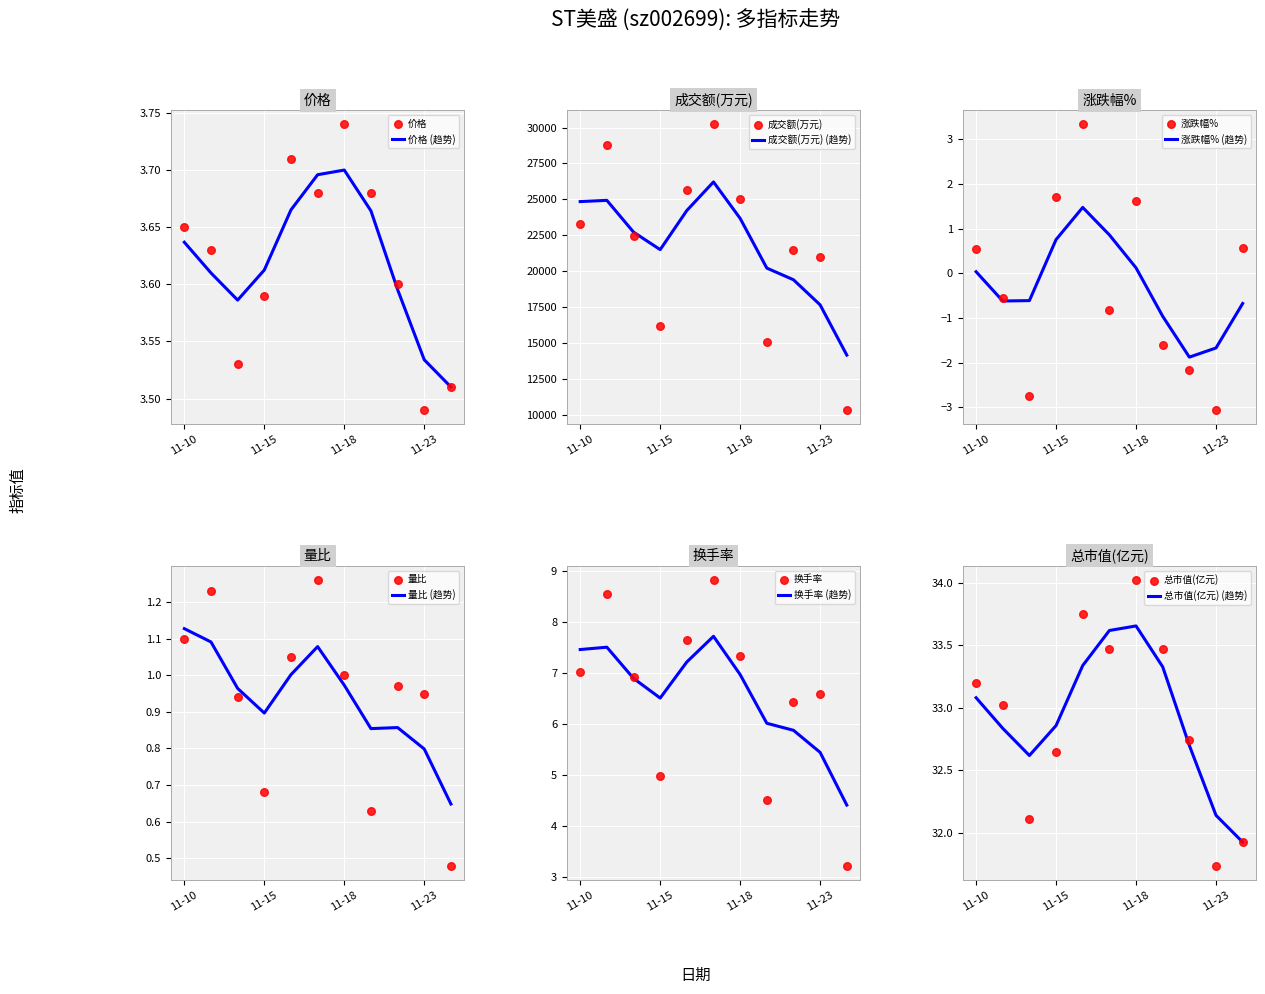

Which series has the largest total across all categories?

成交额(万元)